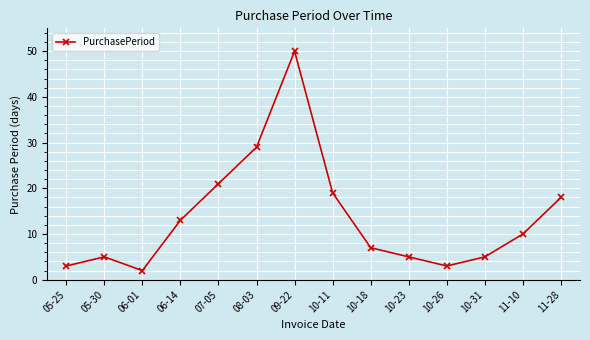

The value at 07-05 is 9. True or false?

False